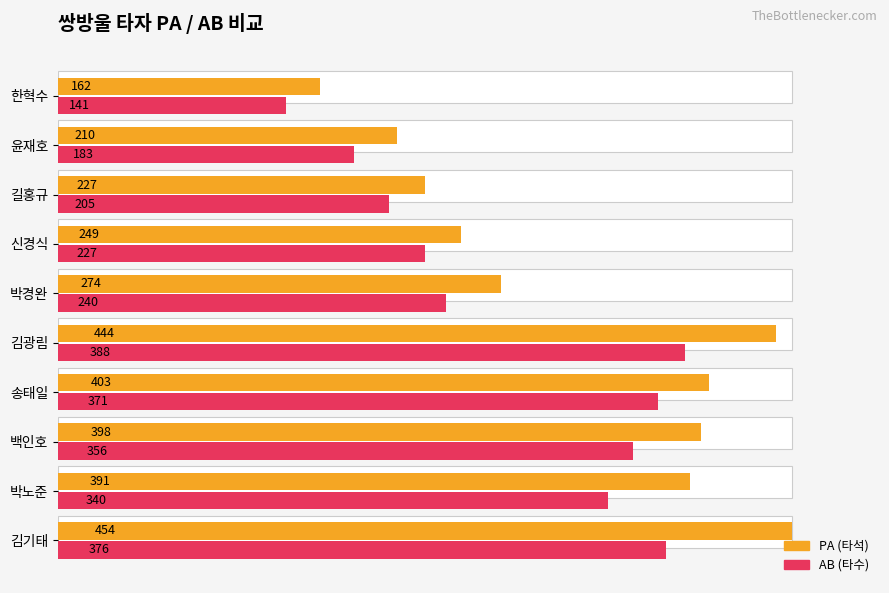

What position from the left is 백인호?

3